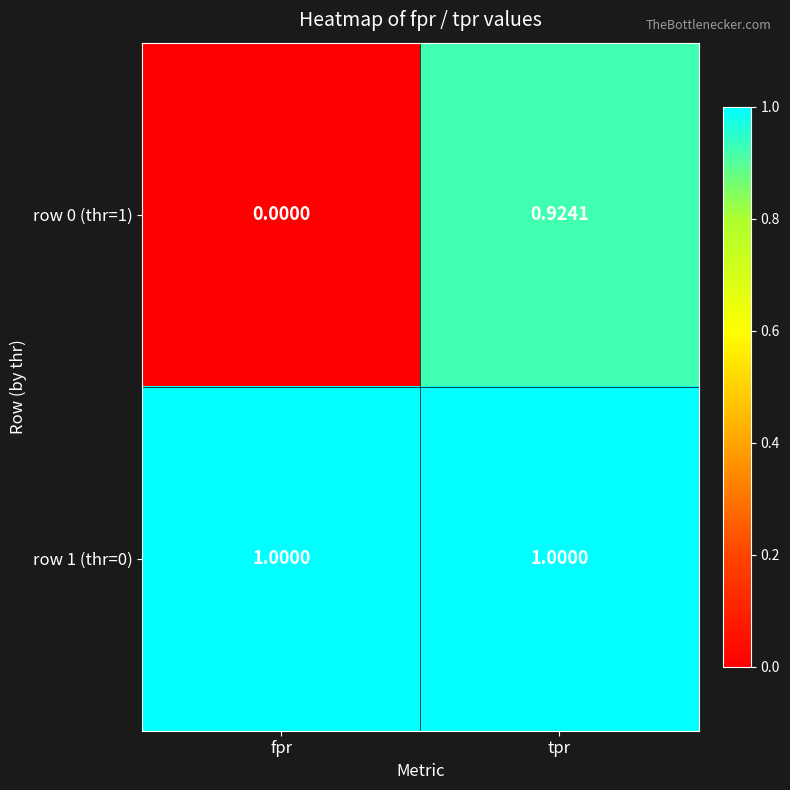

Where is row 0 (thr=1) nearest to the value 0?

fpr